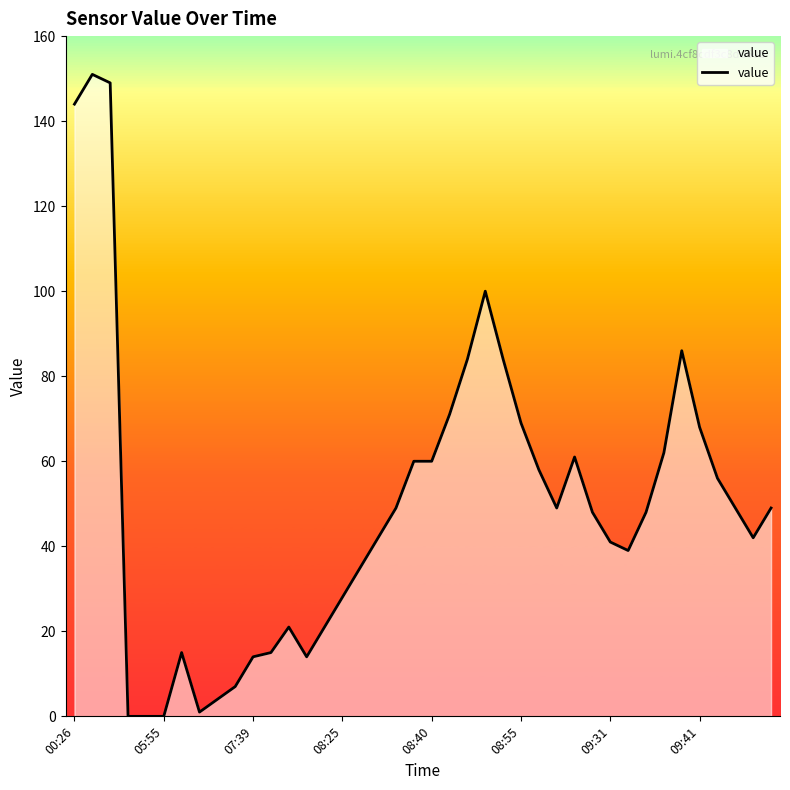

What is the greatest value displayed?

151